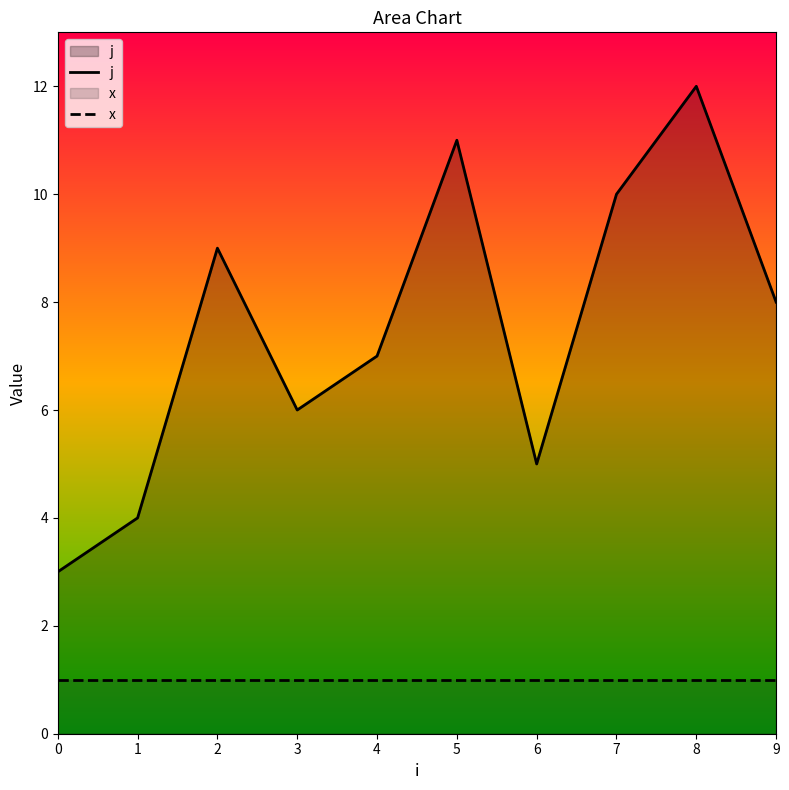

Does the chart display data point markers on the line(s)?

No